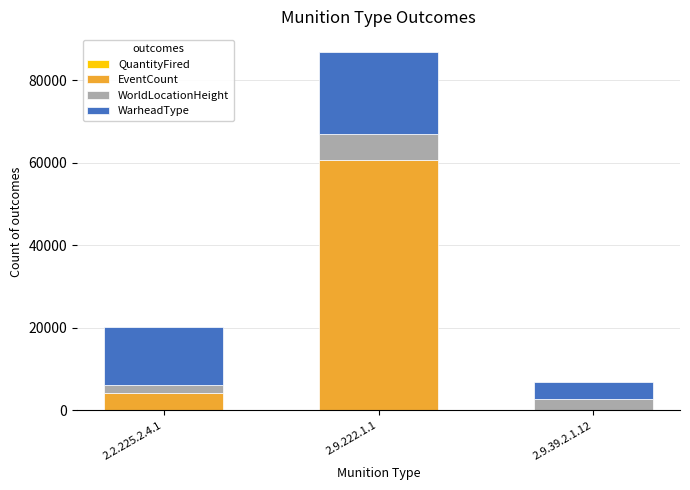

At which category is the sum across all series the highest?

2.9.222.1.1